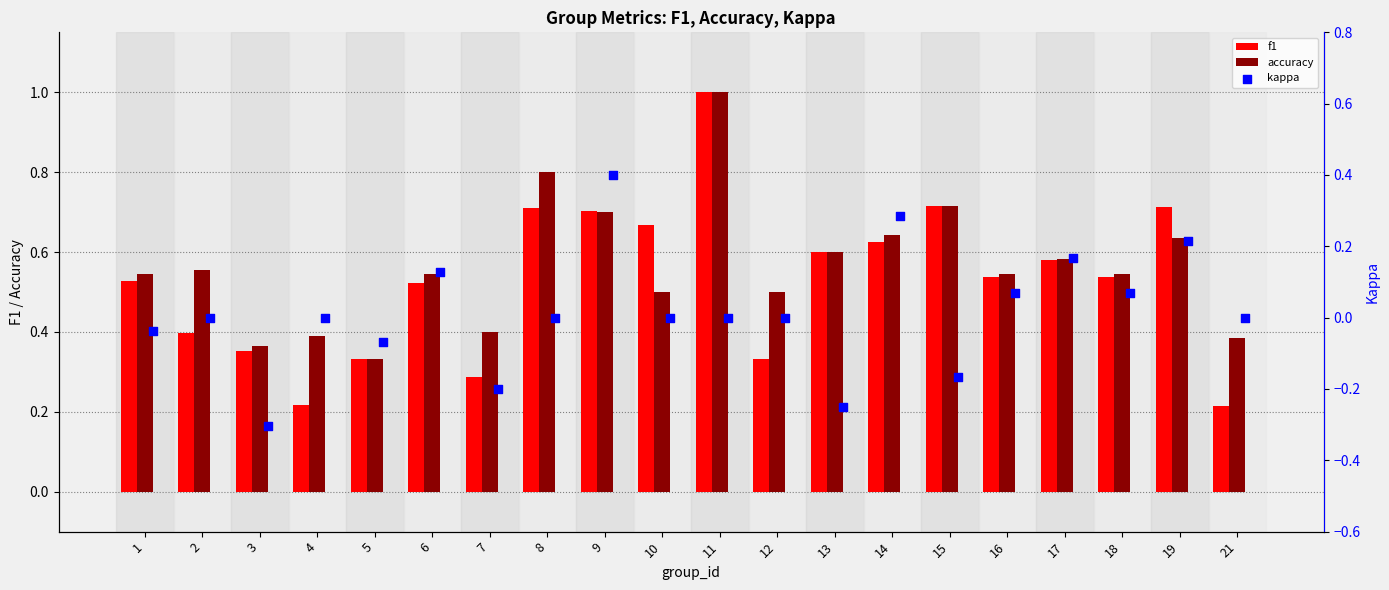

Which series reaches the maximum Y coordinate?

f1